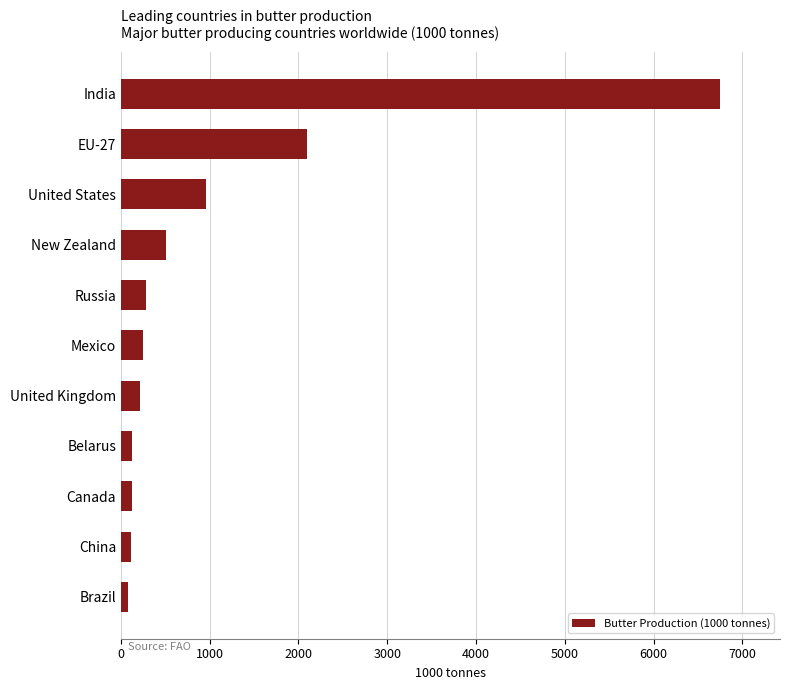

At which label is the value closest to 3415?

EU-27